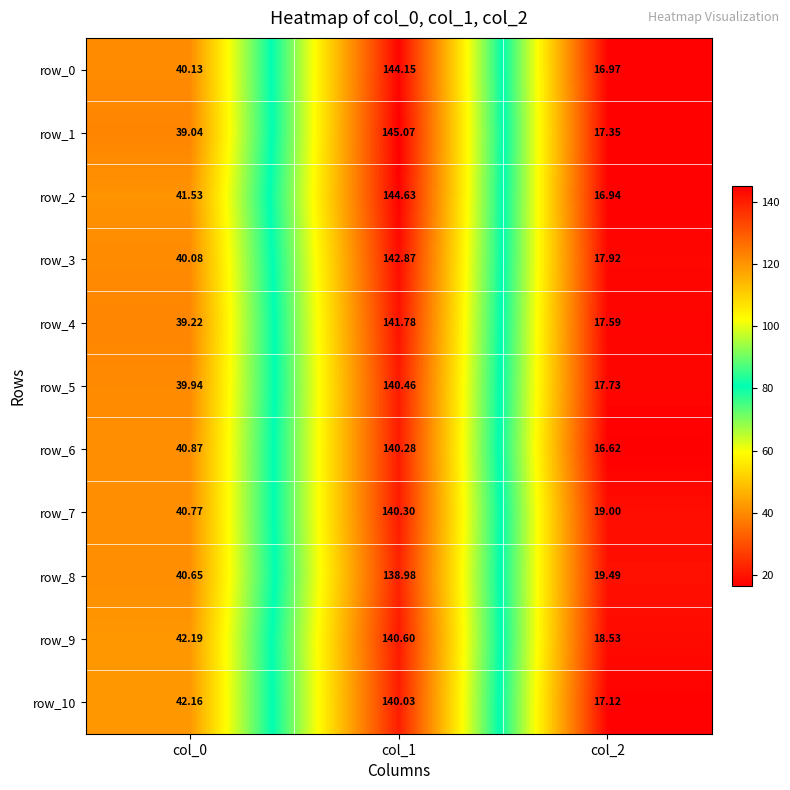

What is the smallest value displayed?

16.6